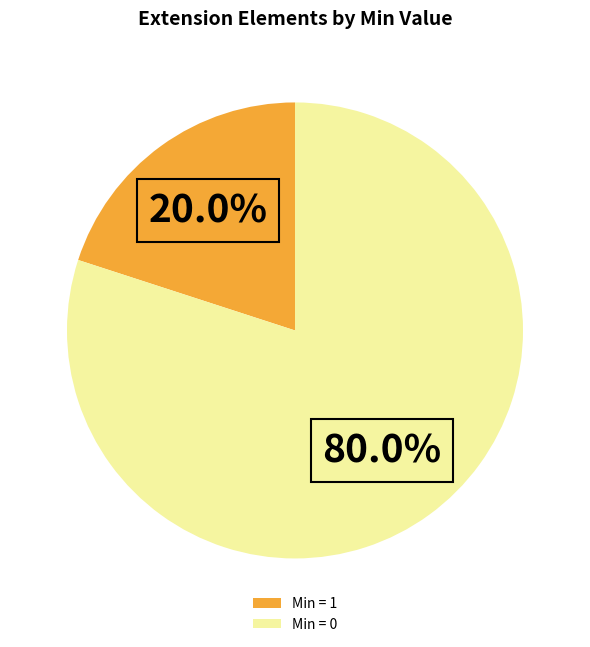

How many segments does this pie chart have?

2